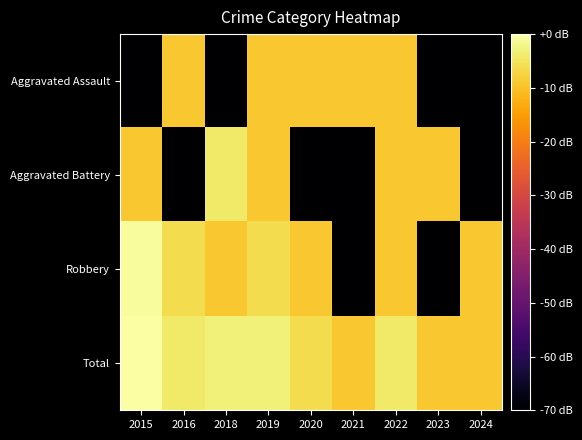

Which series changed the most between 2019 and 2022?

Robbery